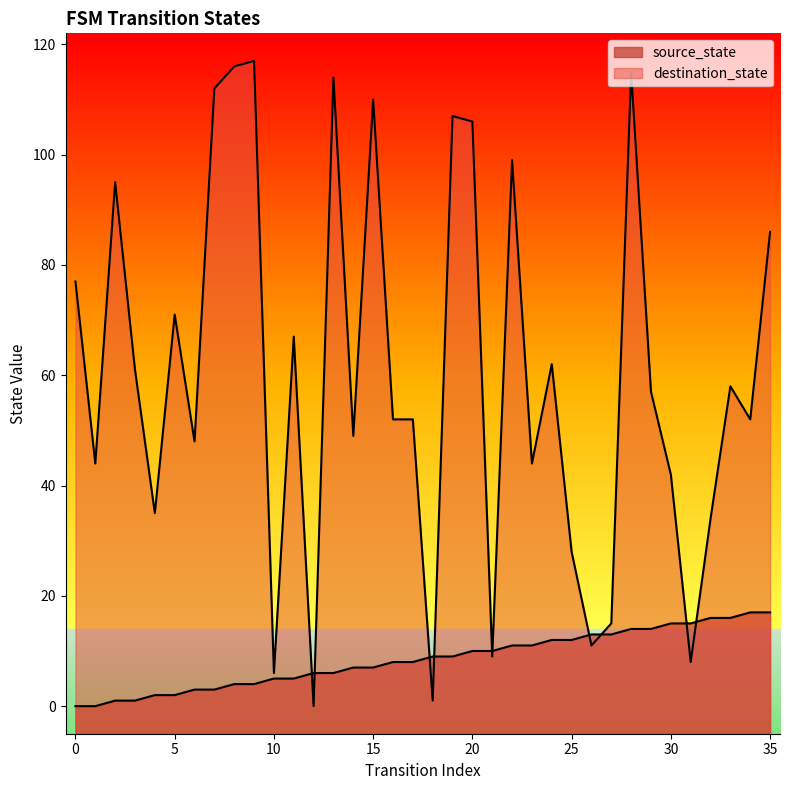

Which series has the largest total across all categories?

destination_state